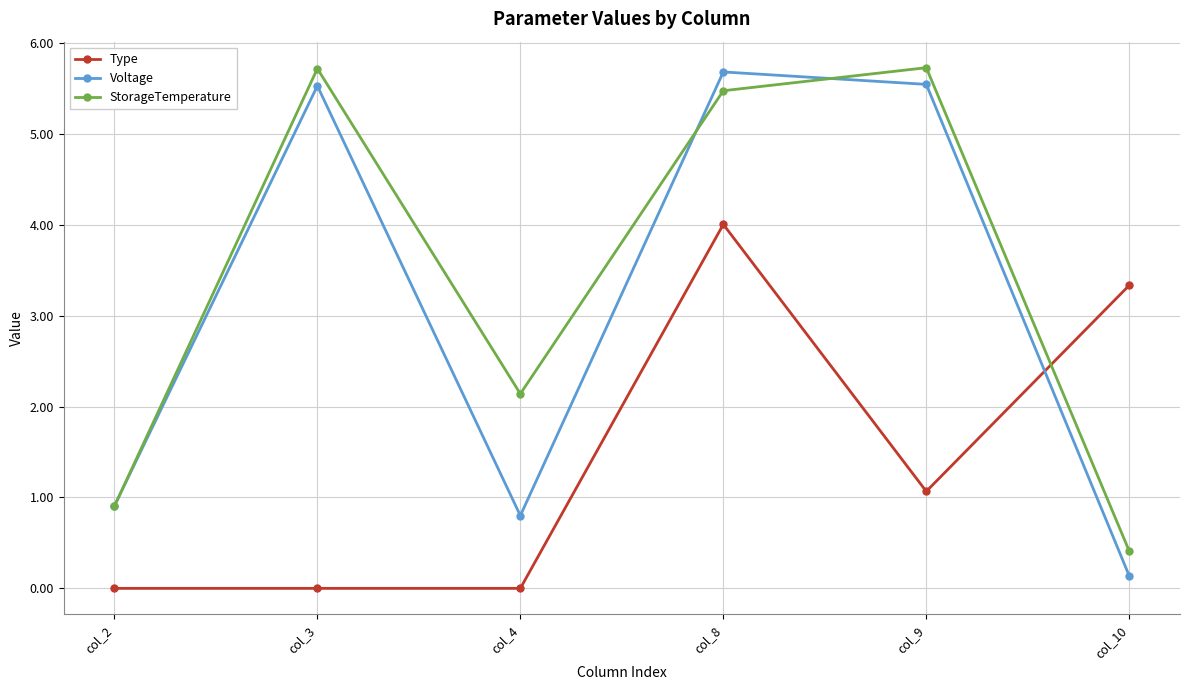

How many intersections are there between Type and StorageTemperature?

1